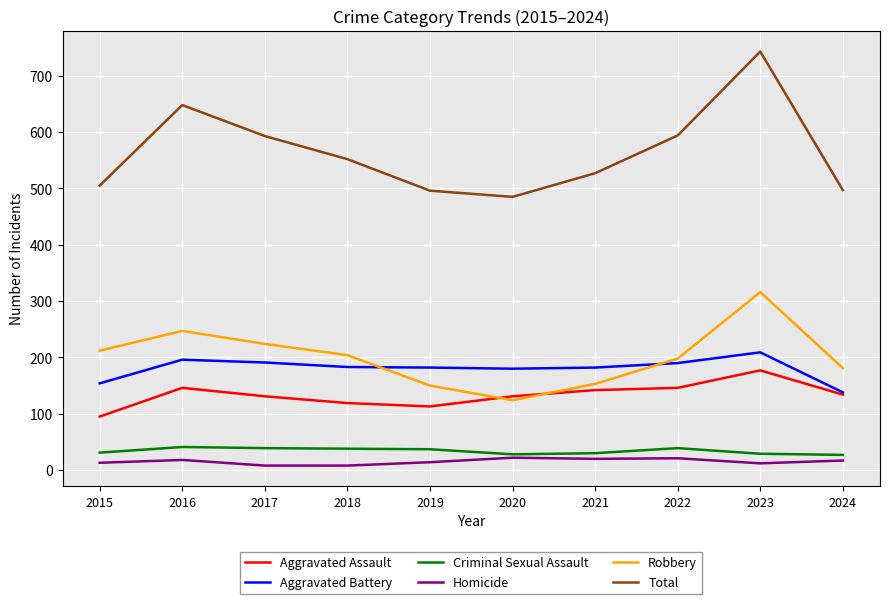

What is the sum of all Robbery values?

2009